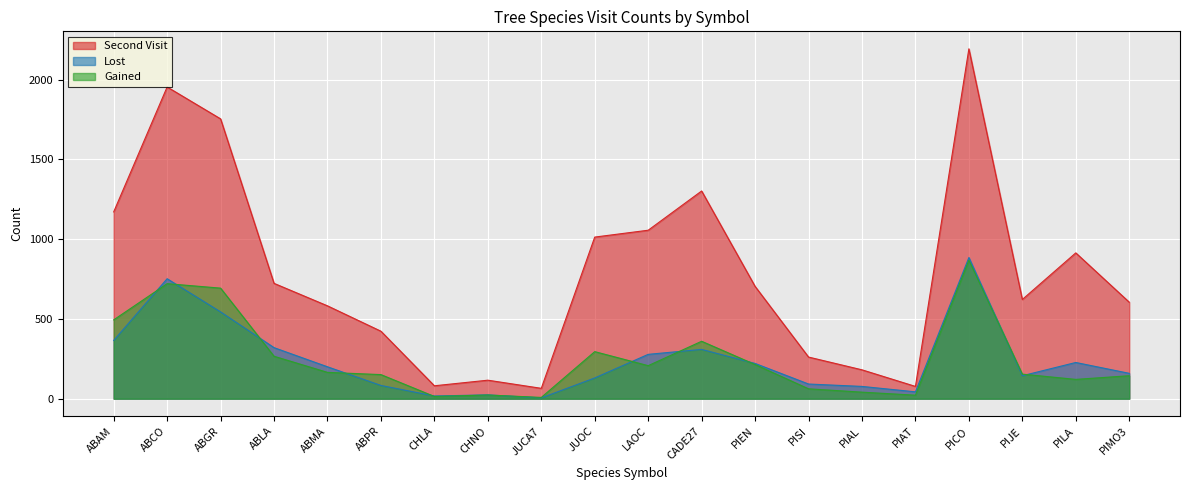

What are all the series names shown in the legend?

Second Visit, Lost, Gained